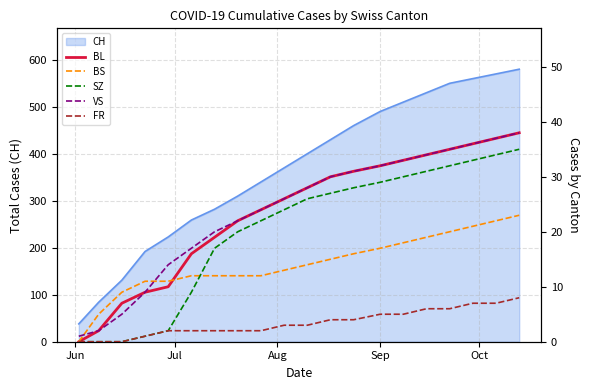

What is the lowest value of the CH series?

38